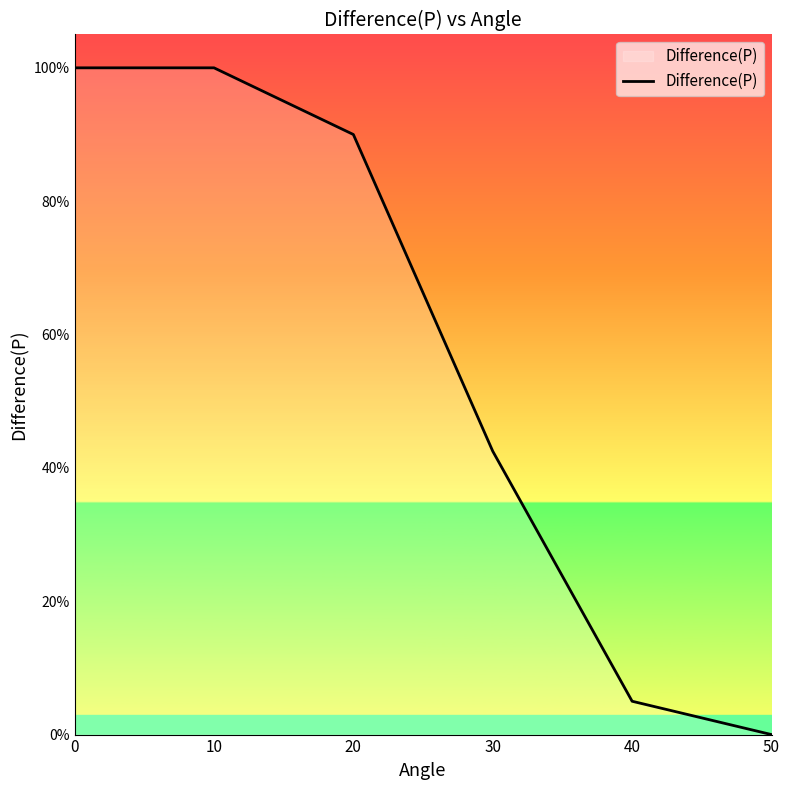

Is this an area chart (filled region under the line)?

Yes